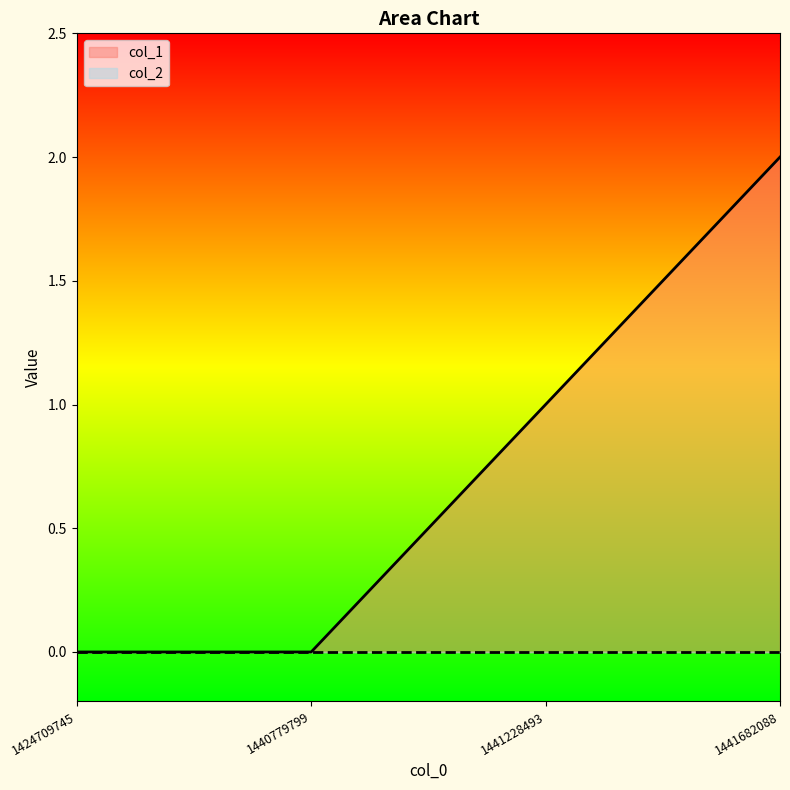

How many values are between 0 and 2?

4